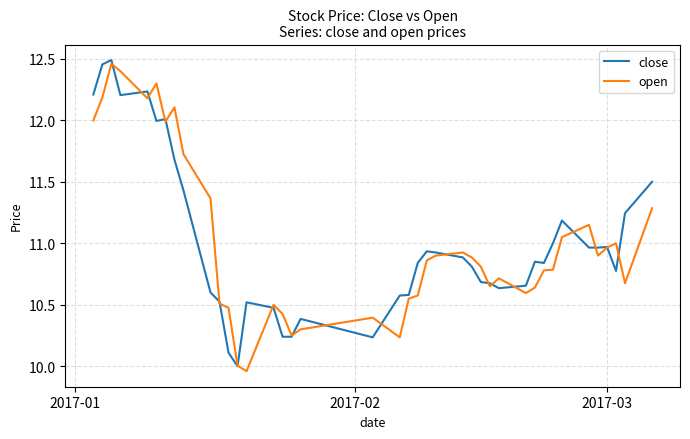

How many lines are shown in the chart?

2